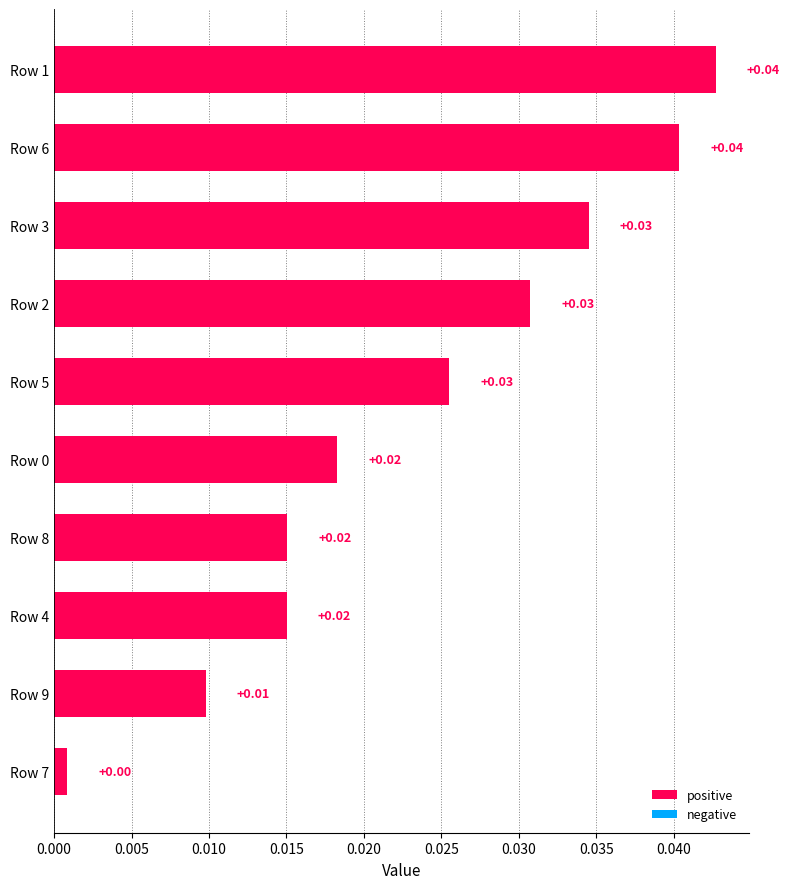

Which has a higher value, Row 1 or Row 3?

Row 1